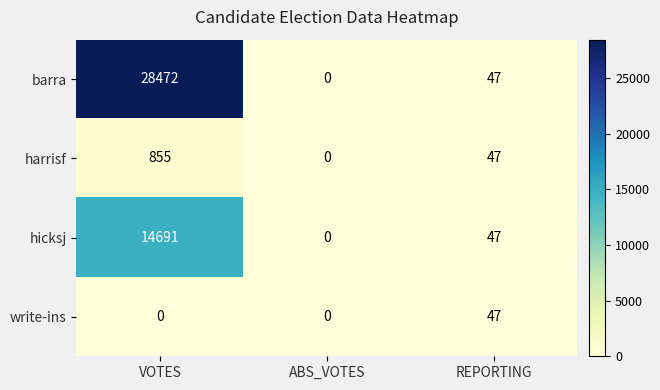

At which label does write-ins reach its peak?

REPORTING